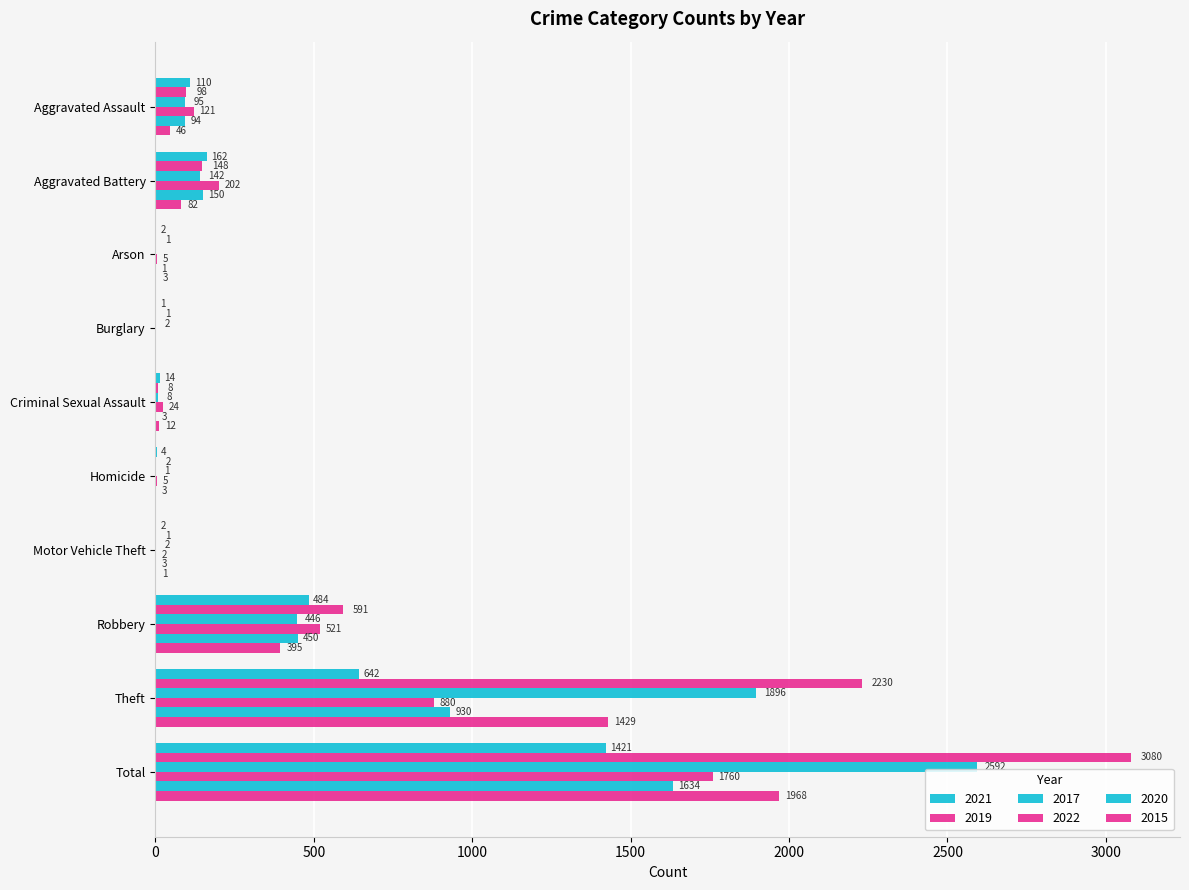

What is the label of the 8th bar from the right?

Arson